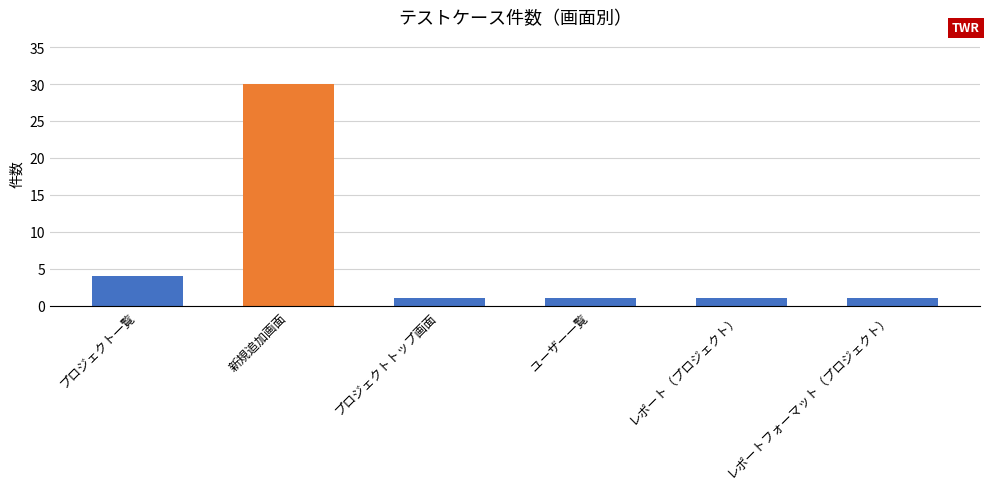

What is the sum of all values?

38